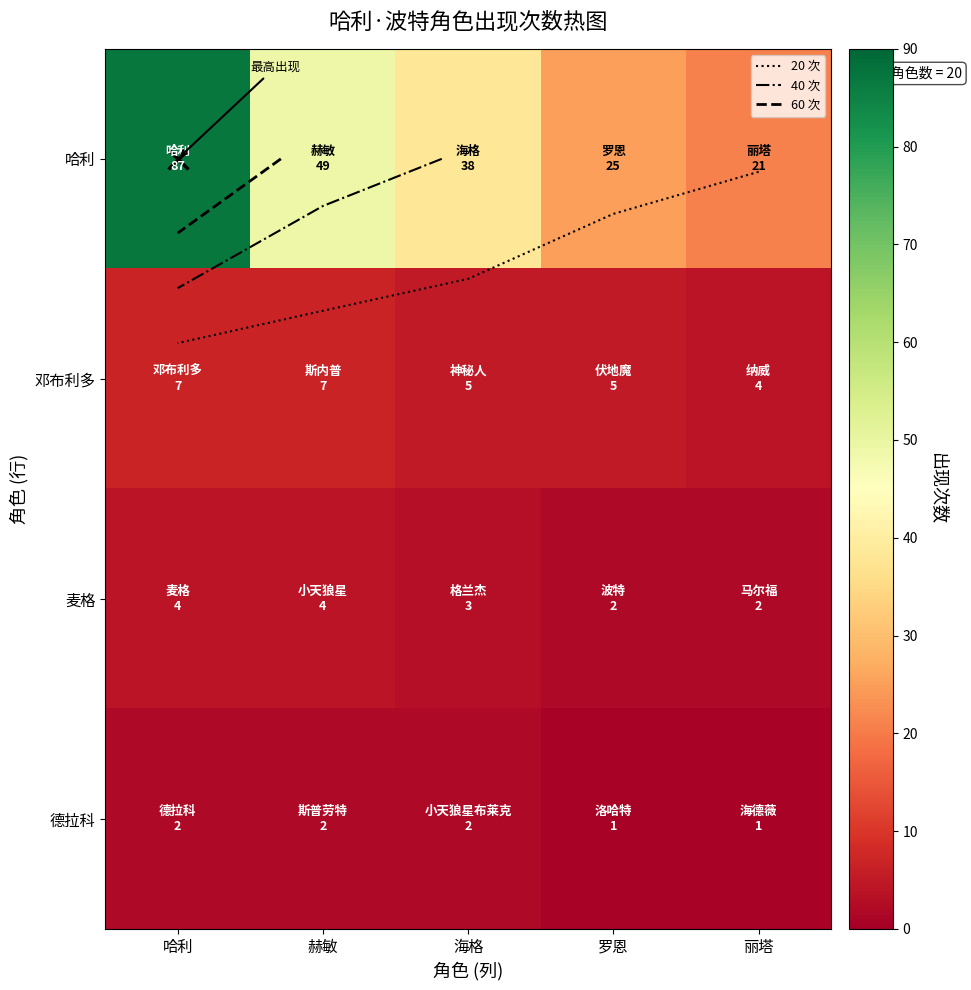

The 哈利 series shows 7 at 丽塔. True or false?

False